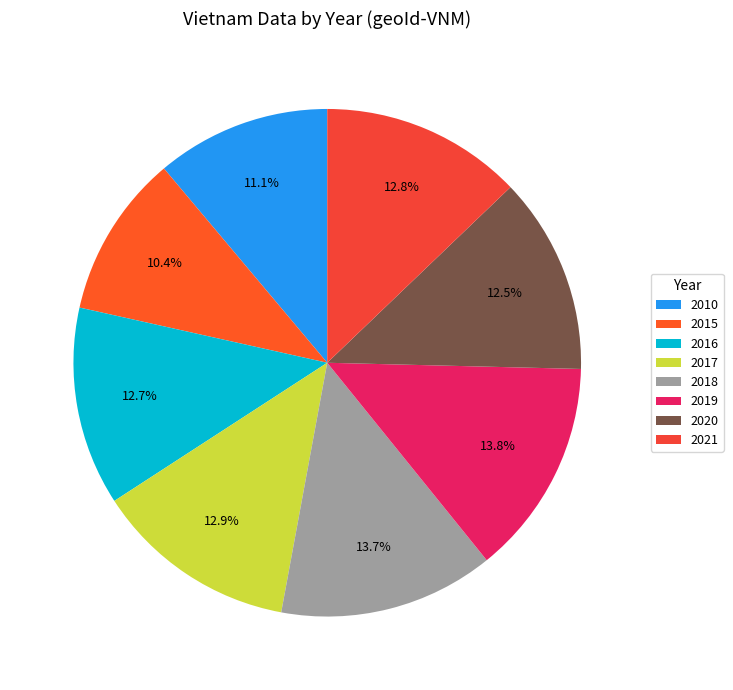

Rank the categories by value from highest to lowest.

2019, 2018, 2017, 2021, 2016, 2020, 2010, 2015